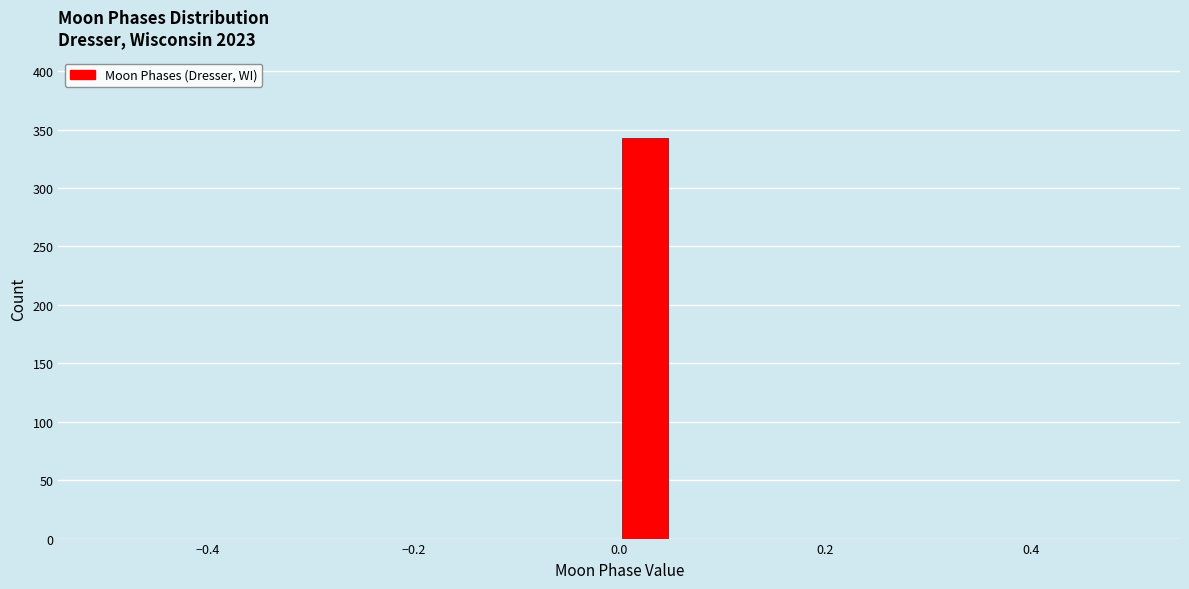

Read against the x-axis, roughly where is the centre of the tallest bar?

0.02